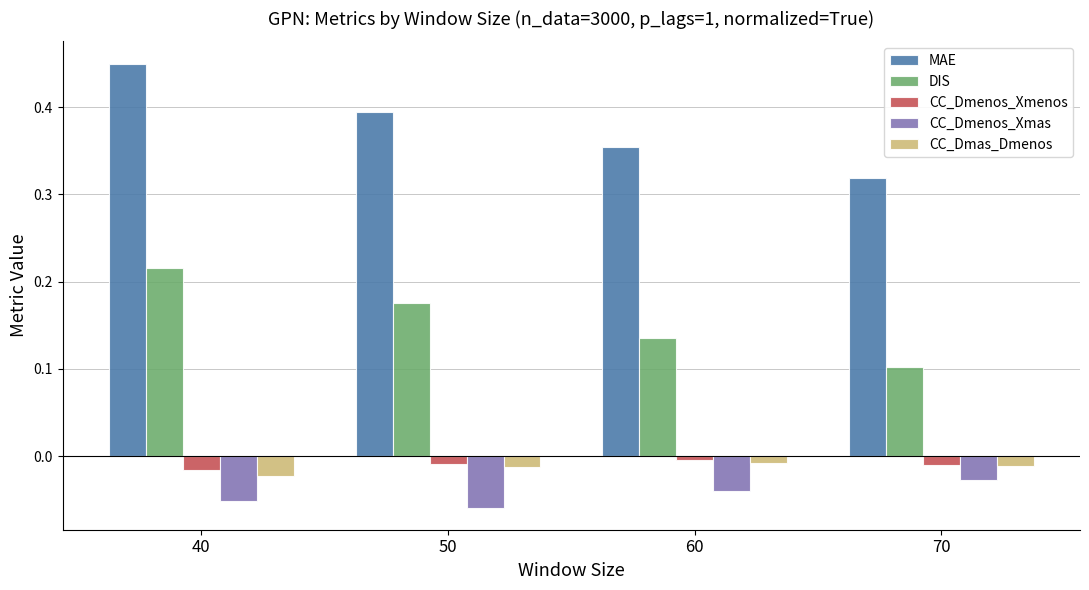

At how many categories does at least one series exceed 0?

4